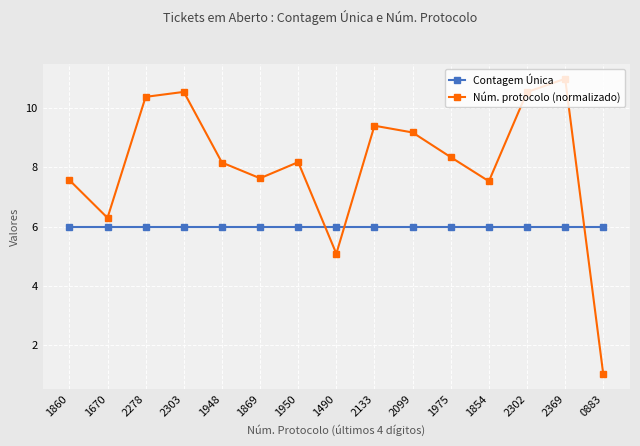

At 0883, list the series in order from largest to smallest.

Contagem Única, Núm. protocolo (normalizado)